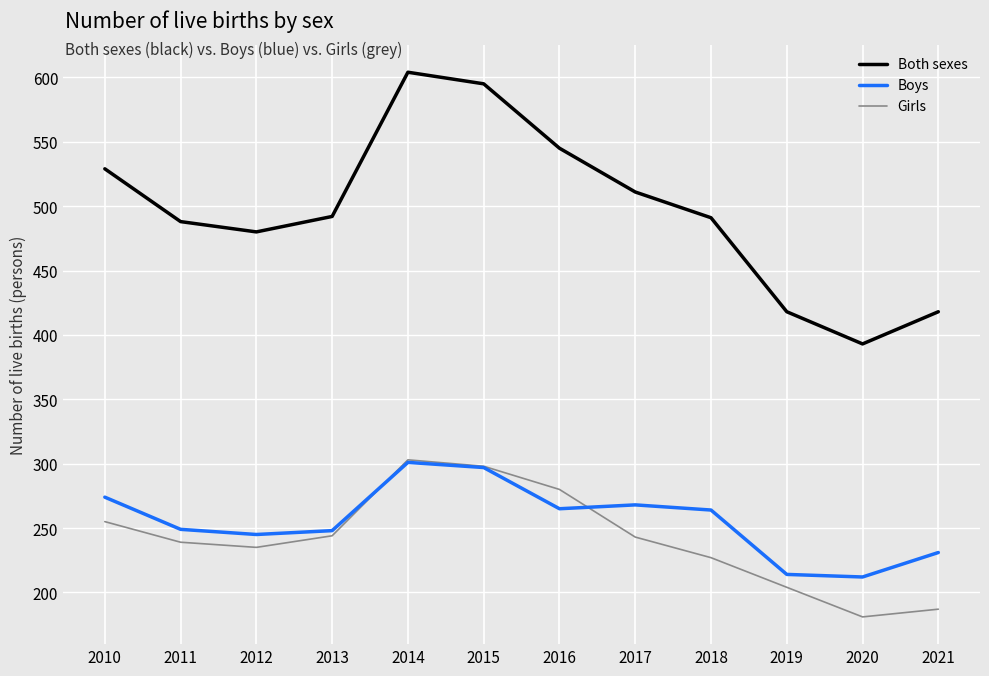

What is the difference between the maximum and minimum values in the Girls series?

122